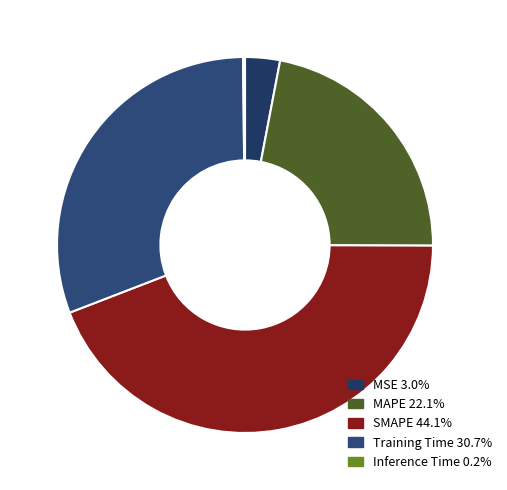

Rank the categories by value from highest to lowest.

SMAPE, Training Time, MAPE, MSE, Inference Time